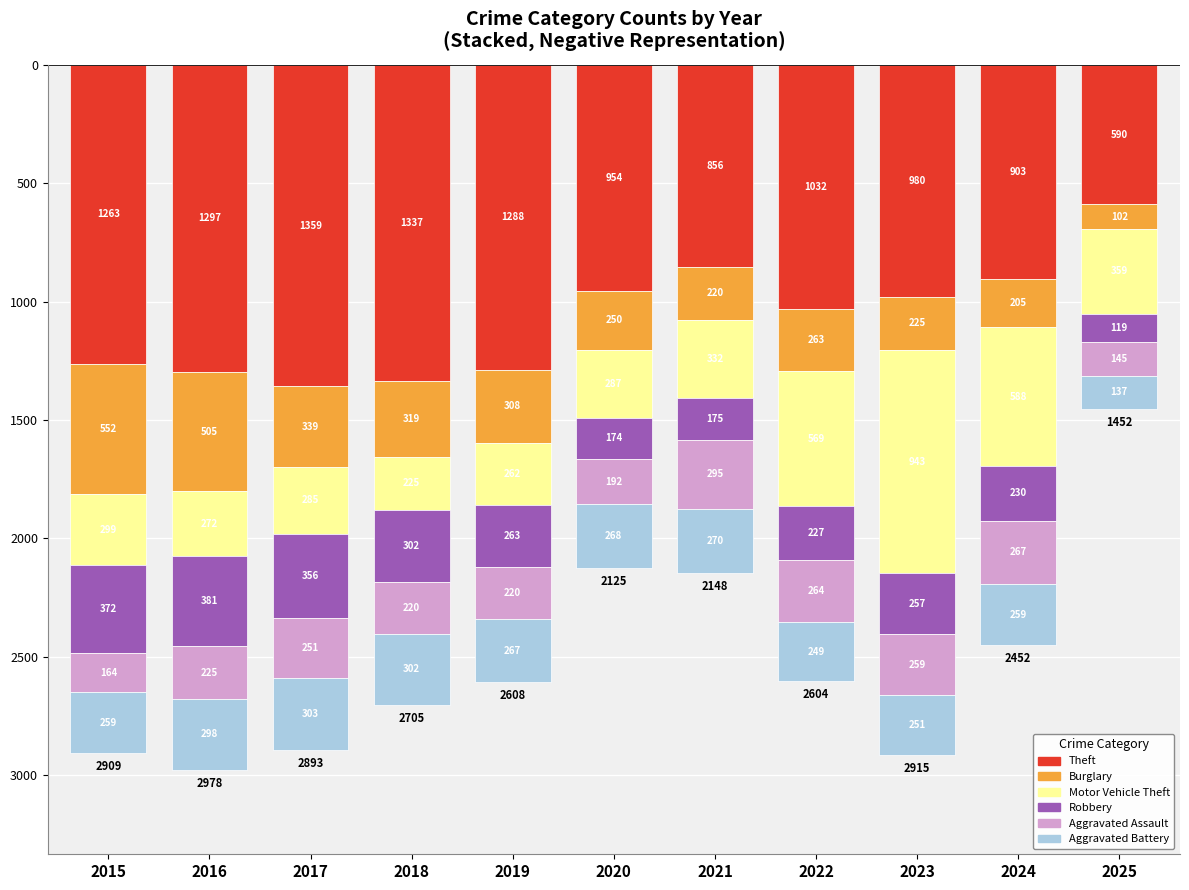

Read the Aggravated Battery value at 2016, to the nearest 5.

-300